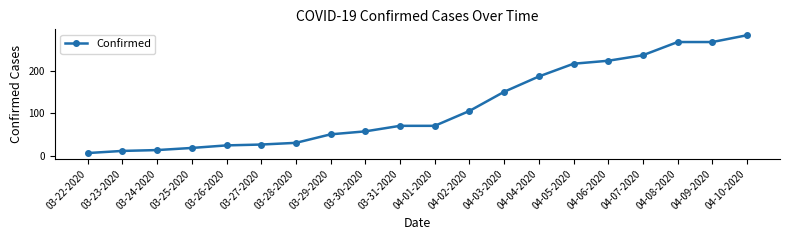

What is the difference between the maximum and minimum values?

277